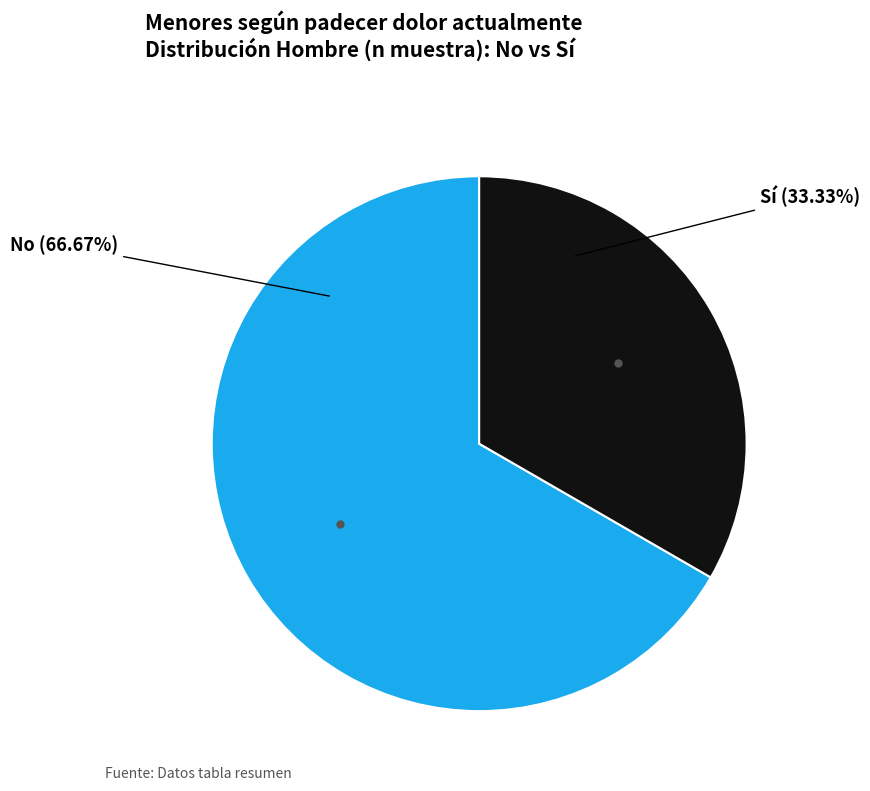

To the nearest percent, what is the difference between the largest and smallest slice percentages?

33%